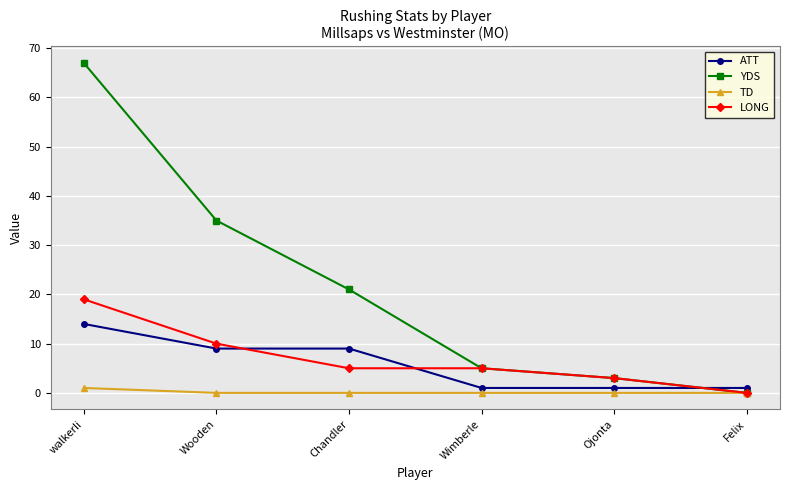

The LONG series shows 2 at Wimberle. True or false?

False